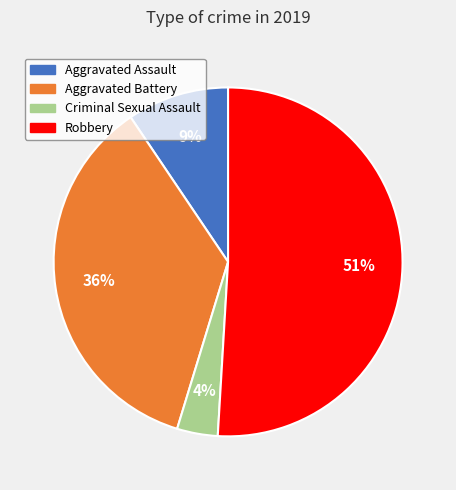

Does Robbery represent more than half of the total?

Yes